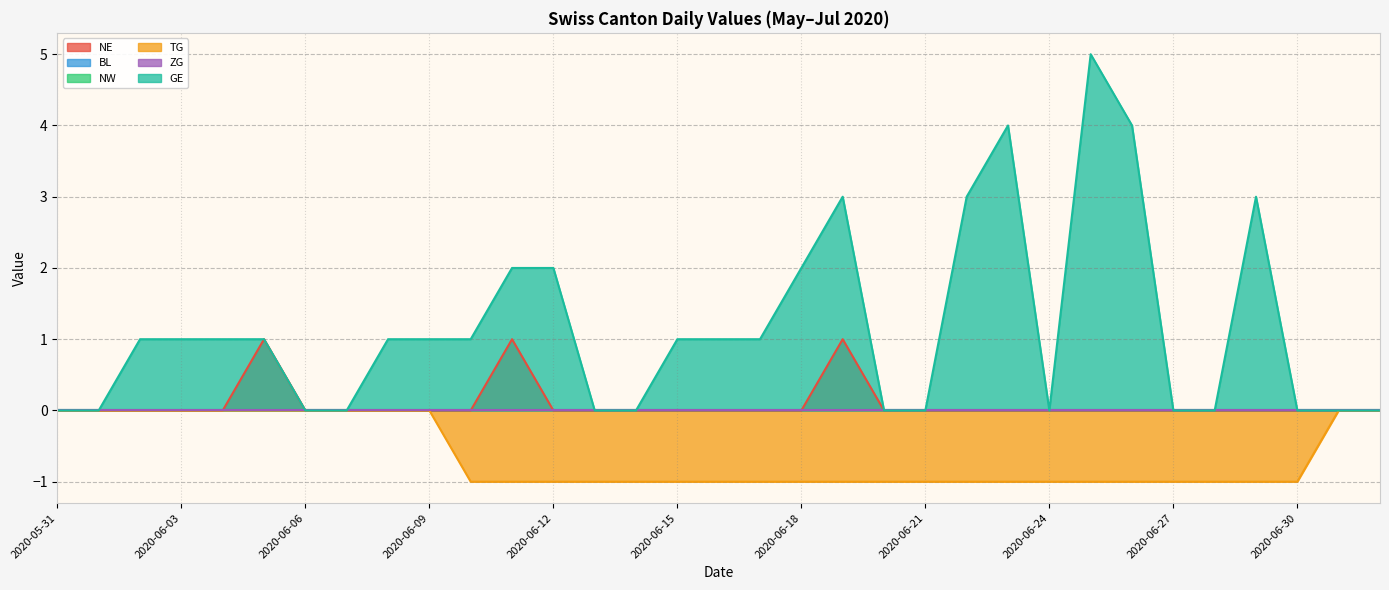

What is the label of the 4th point from the left?

2020-06-03